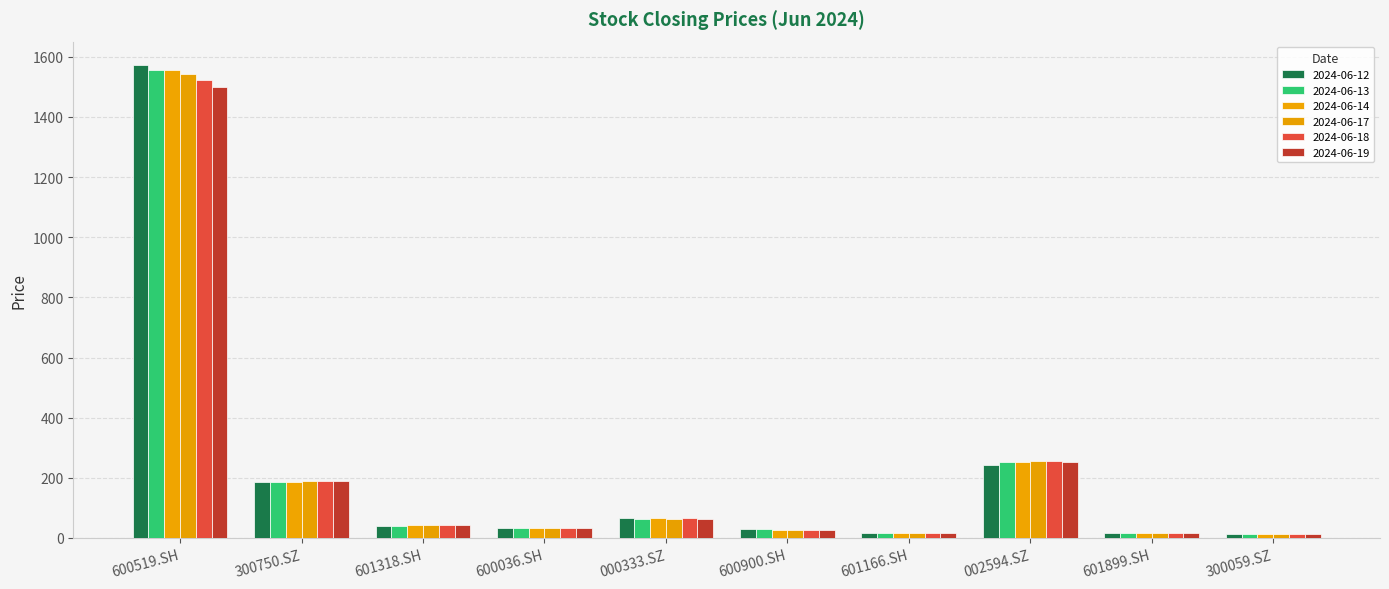

At which category does the chart reach its minimum across all series?

300059.SZ